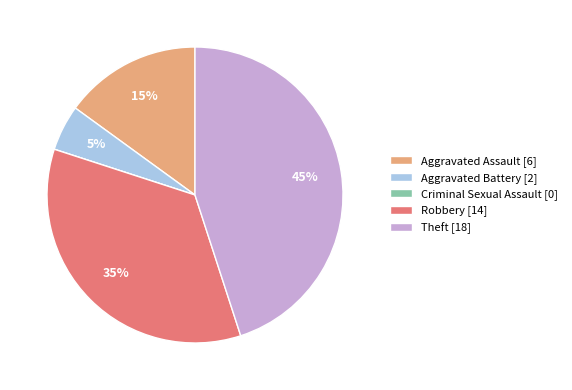

To the nearest percent, what is the average slice percentage?

20%